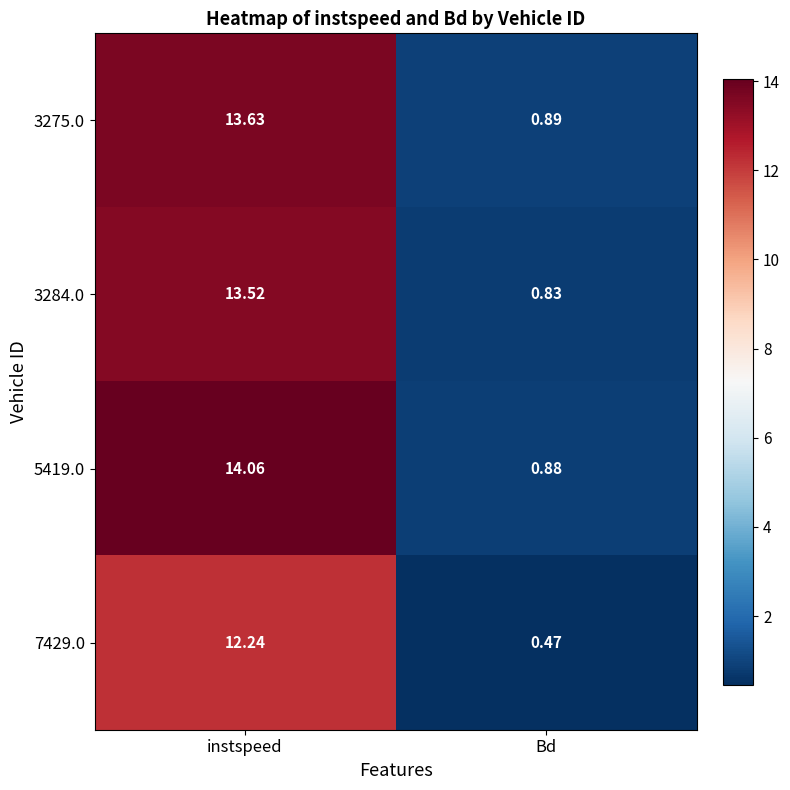

At which category is the sum across all series the highest?

instspeed